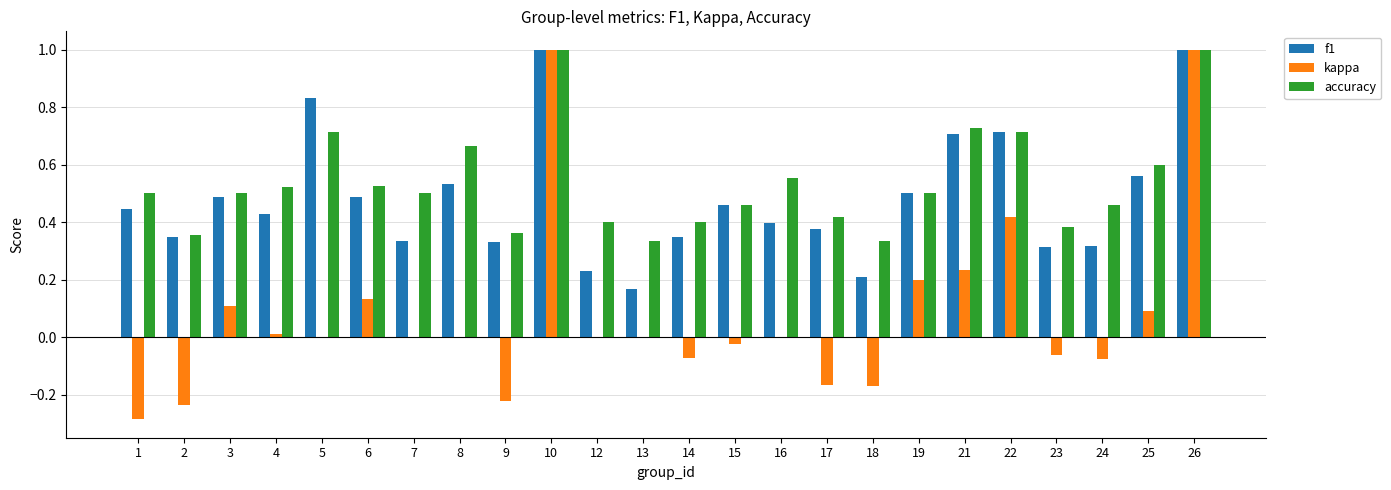

What is the maximum value for kappa?

1.0